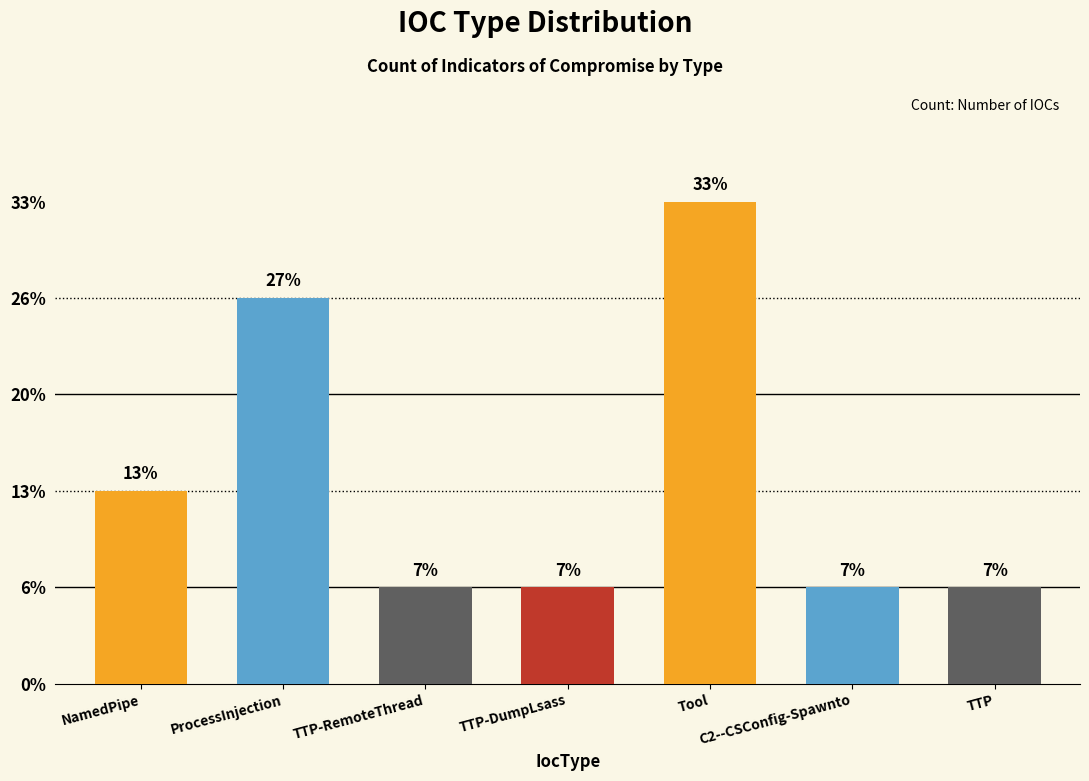

Is it true that the value at ProcessInjection is 2?

False